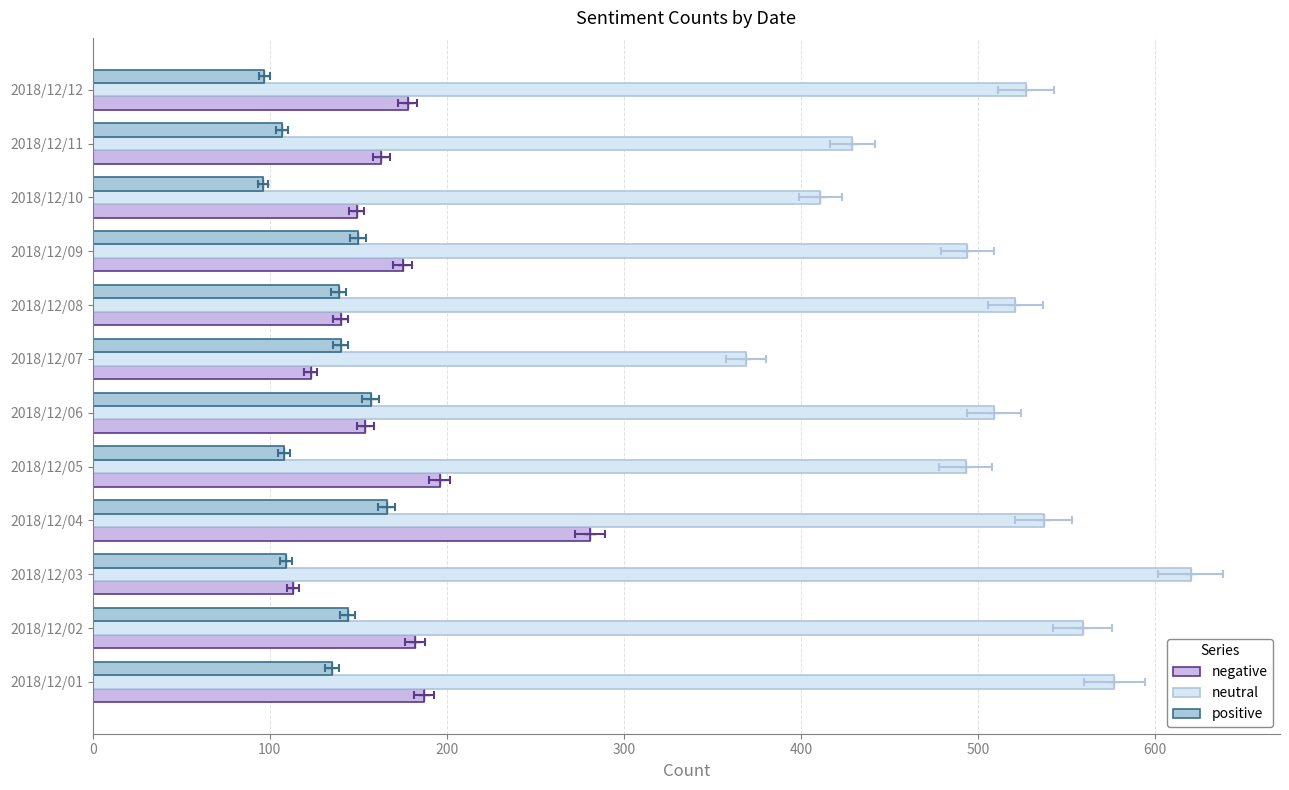

List the series in order of their peak value, highest first.

neutral, negative, positive